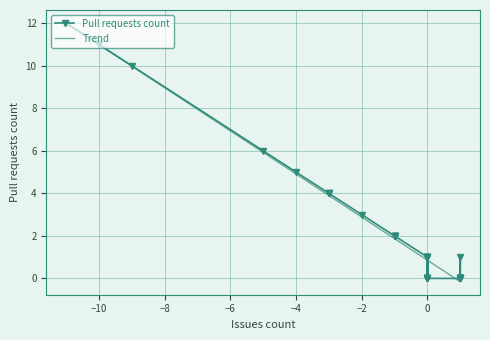

At which label is the value closest to 6?

-5